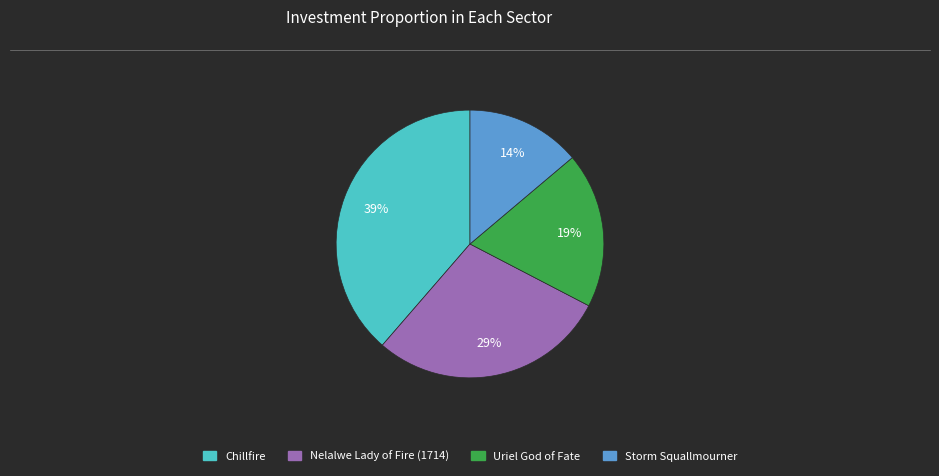

To the nearest percent, what is the average slice percentage?

25%